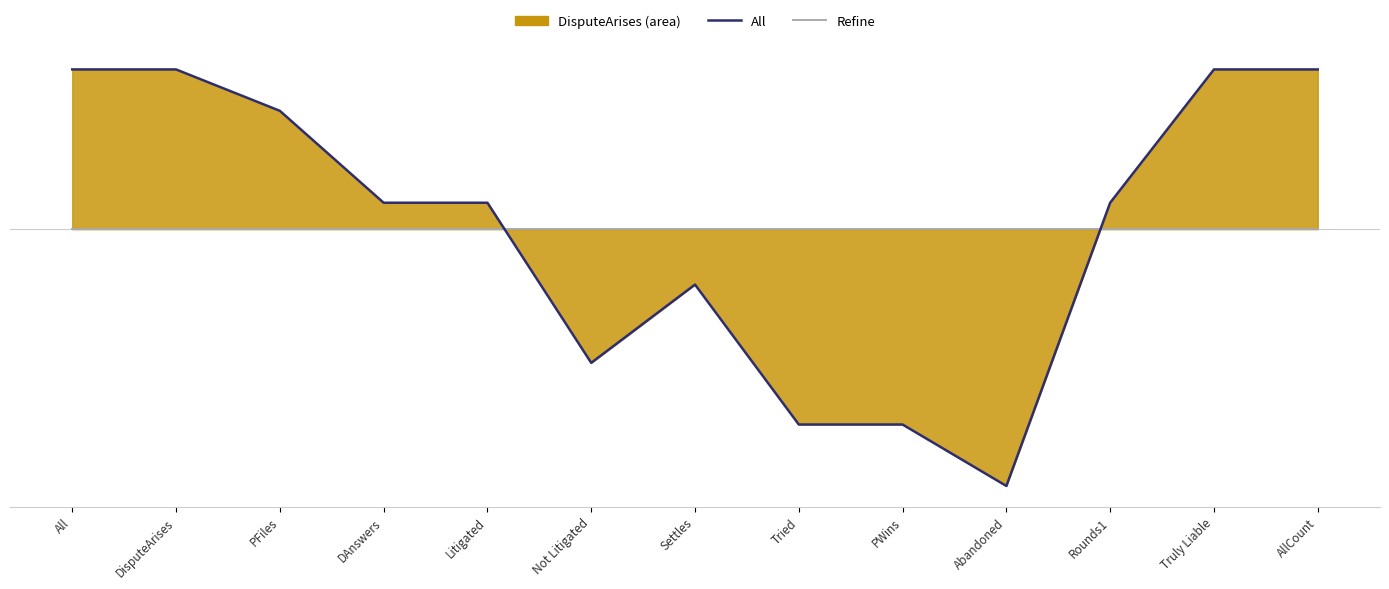

How many intersections are there between Refine and All?

2